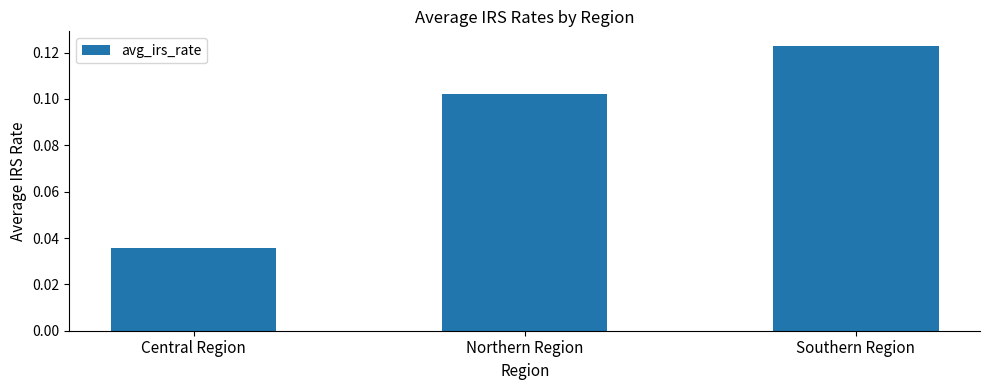

How many categories are shown in the chart?

3